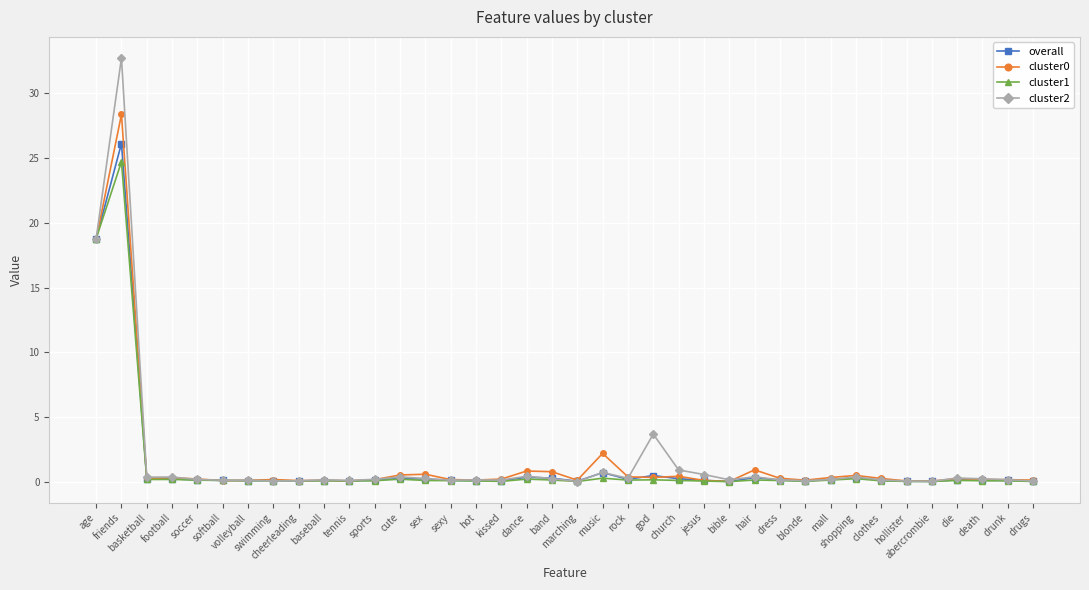

What is the sum of the overall values at cheerleading and friends?

26.2